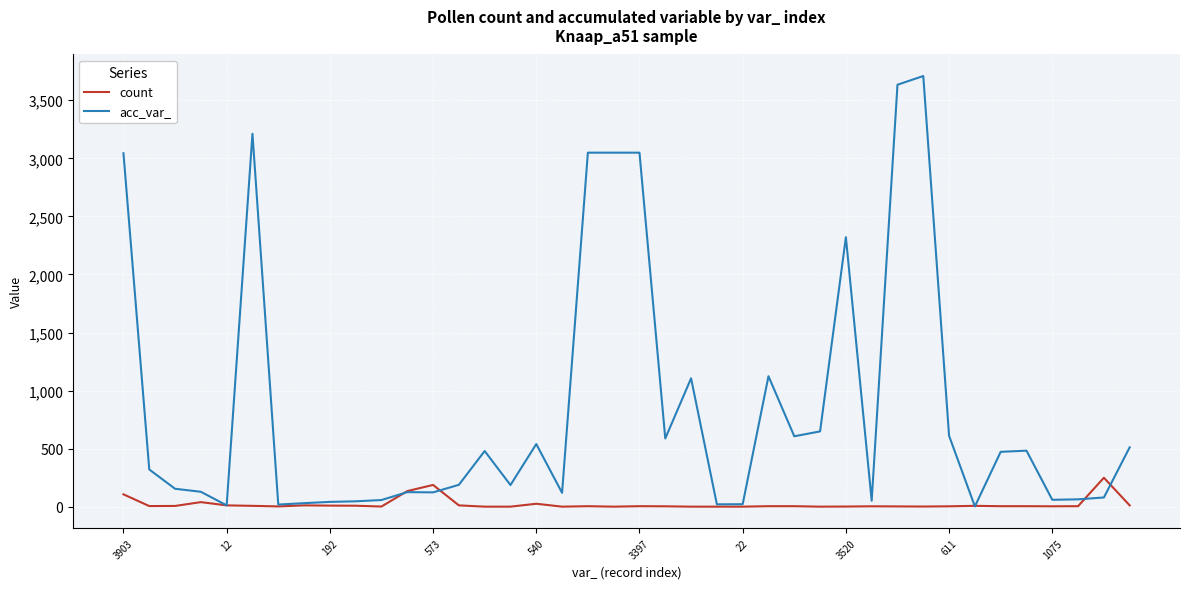

Is this an area chart (filled region under the line)?

No